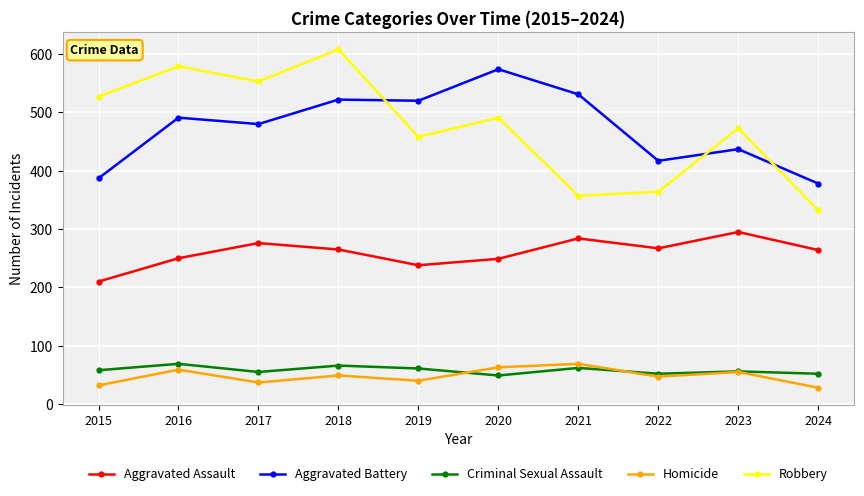

How many times do Robbery and Aggravated Battery cross each other?

3